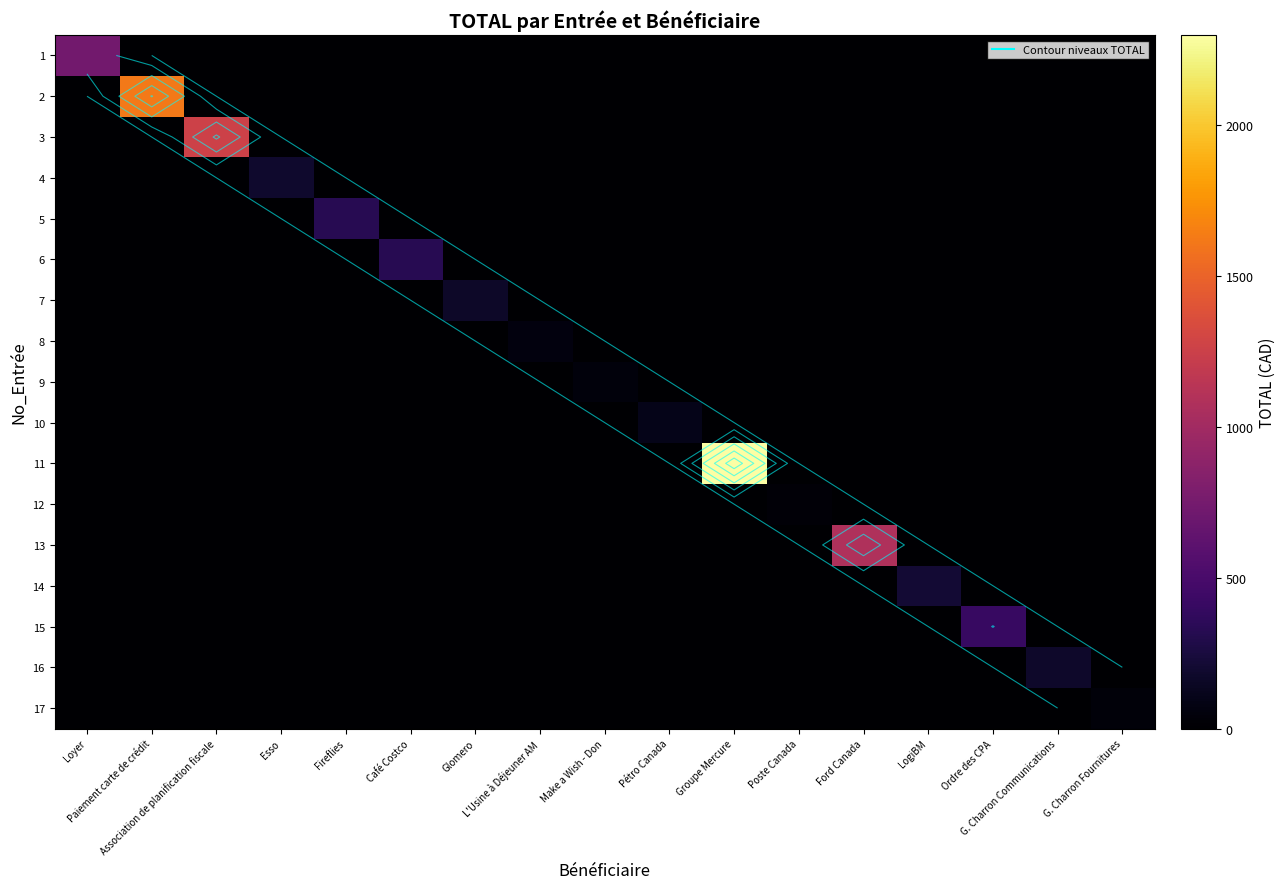

Is the value of 10 at Ordre des CPA greater than the value of 4 at Groupe Mercure?

No